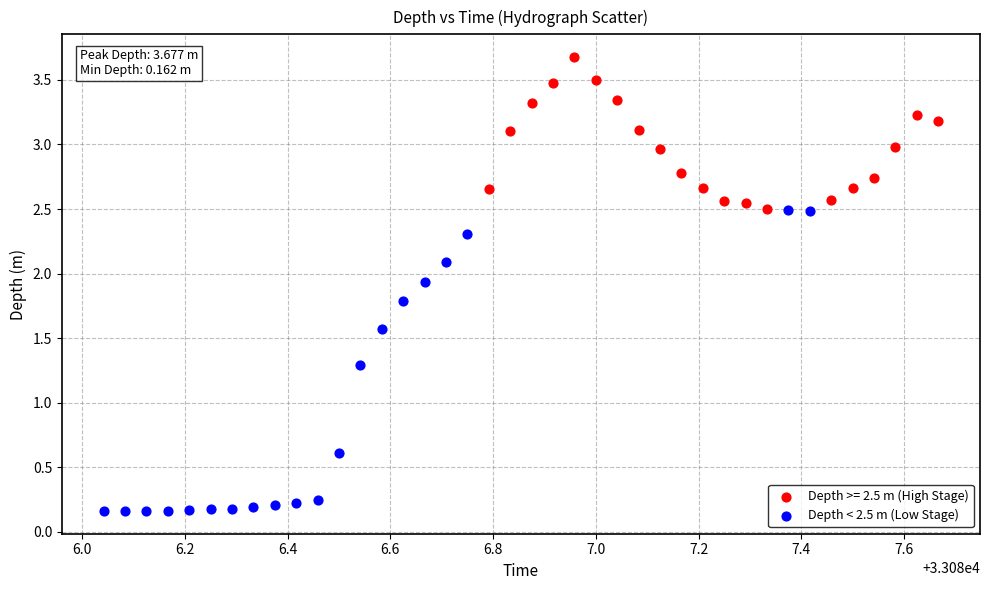

Which series contains the lowest Y value?

Depth < 2.5 m (Low Stage)